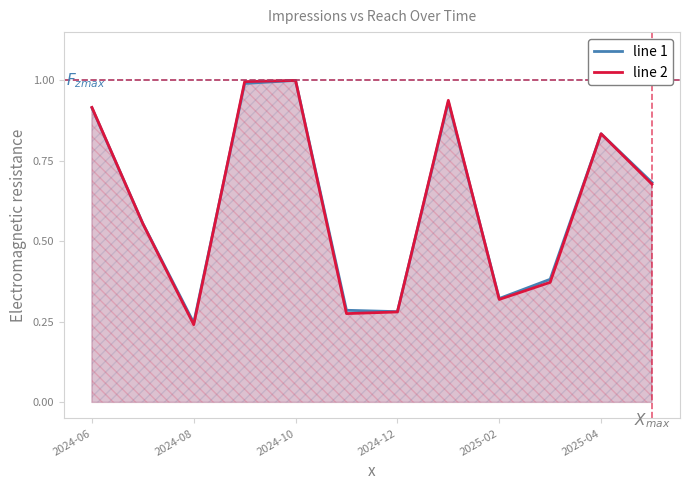

Which label corresponds to the smallest value in the chart?

2024-08